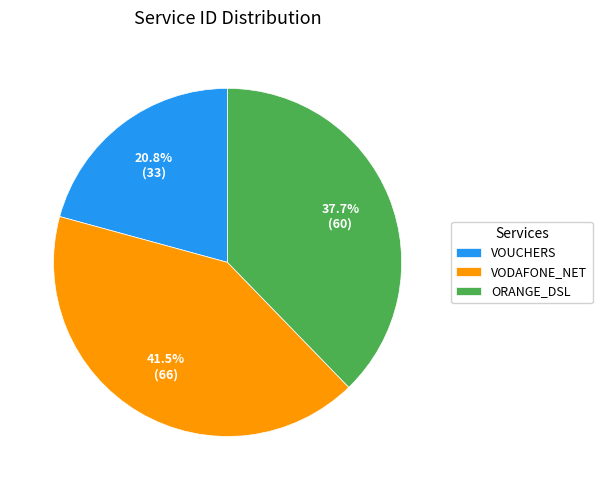

Which category has the smallest portion of the pie?

VOUCHERS